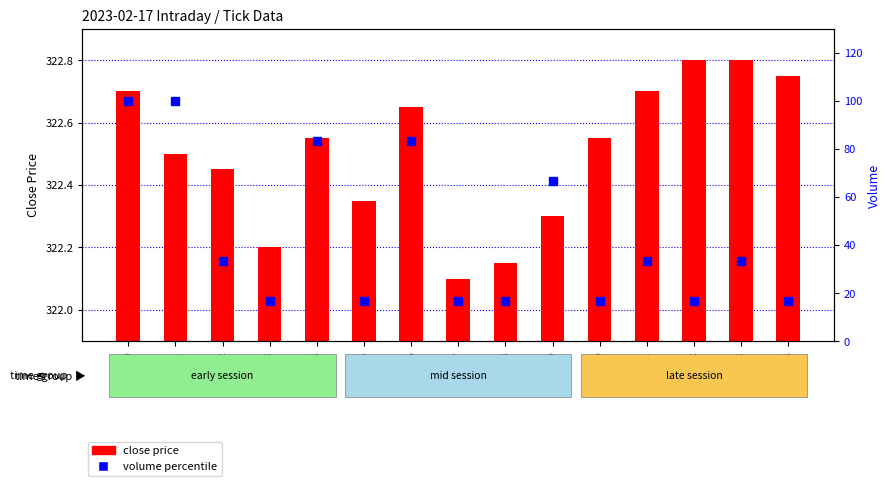

True or false: close price has a value of 322.7 at 09:00.

True